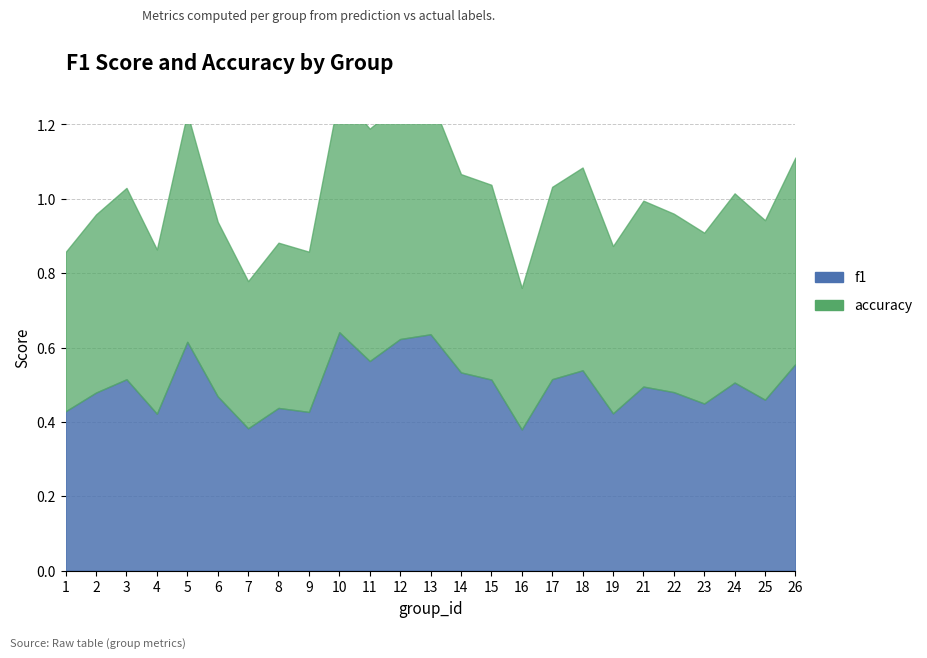

True or false: accuracy and f1 cross at least once.

False